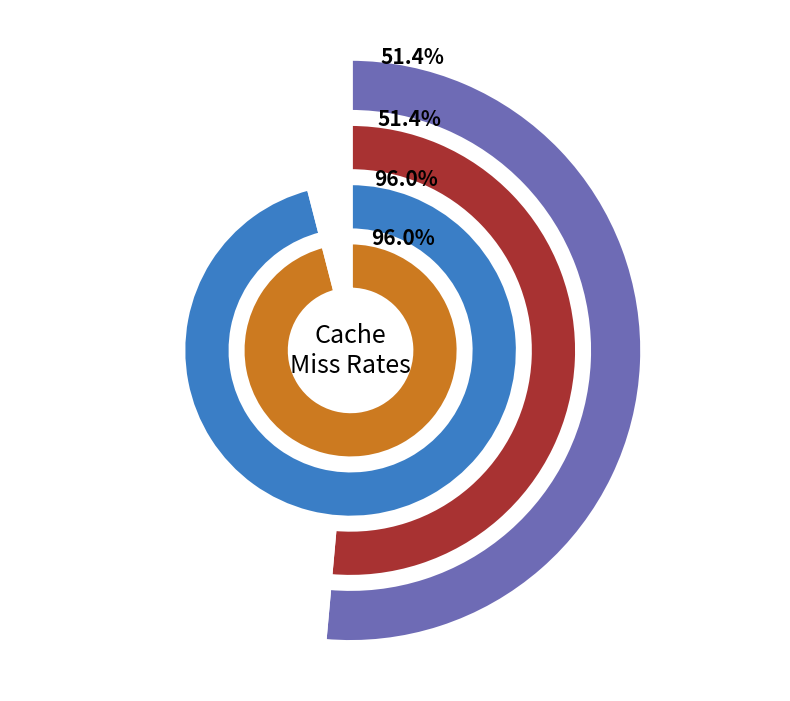

Which series has the largest range (max minus min)?

L2 Cache Miss Rate 1GHz